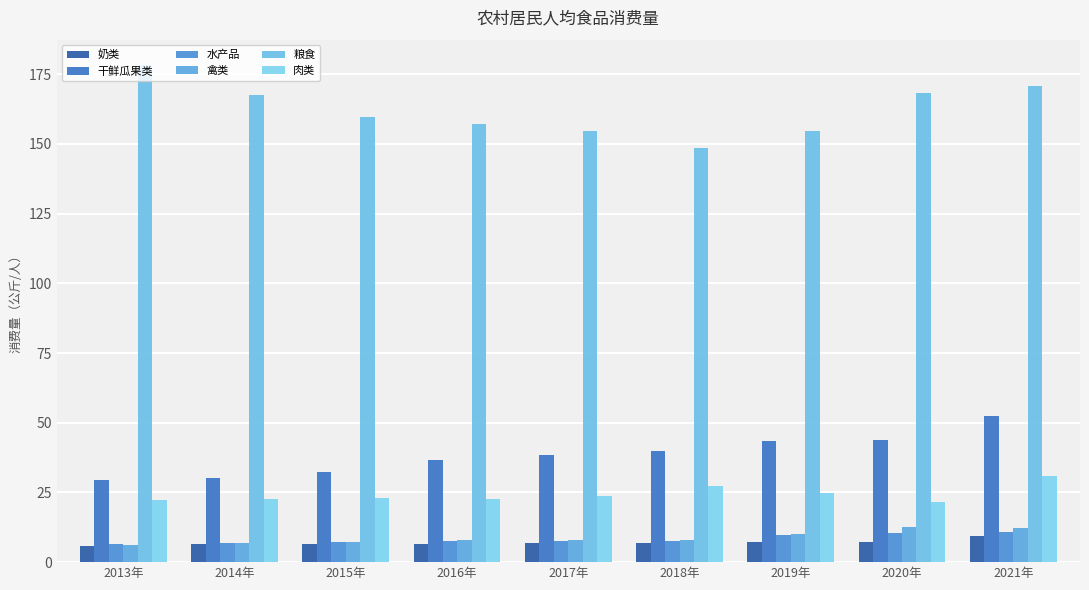

At 2017年, list the series in order from smallest to largest.

奶类, 水产品, 禽类, 肉类, 干鲜瓜果类, 粮食